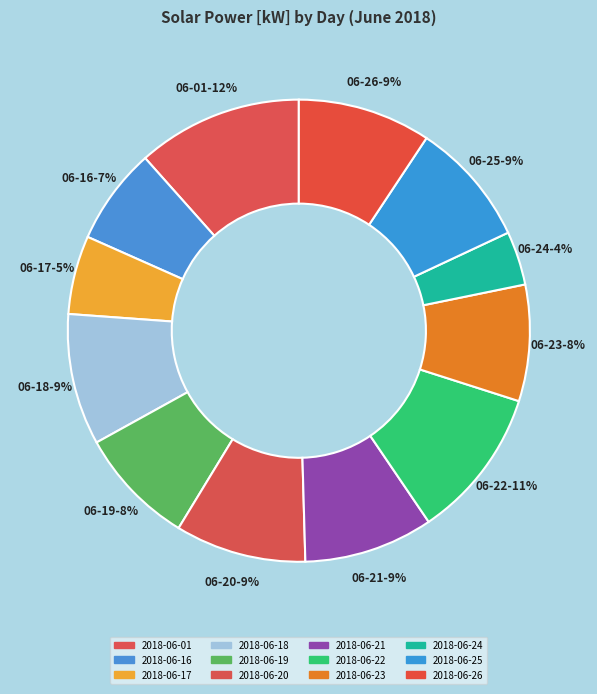

What percentage is the 2018-06-23 slice, to the nearest percent?

8%